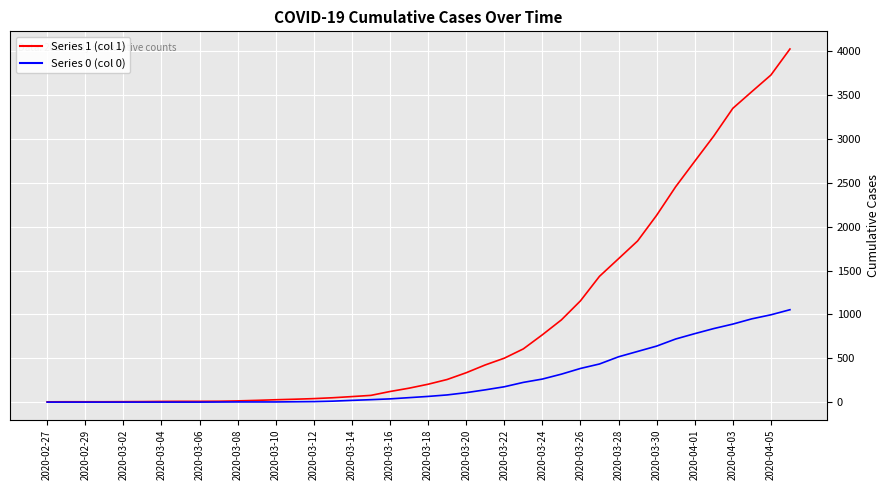

What is the greatest value displayed?

4028